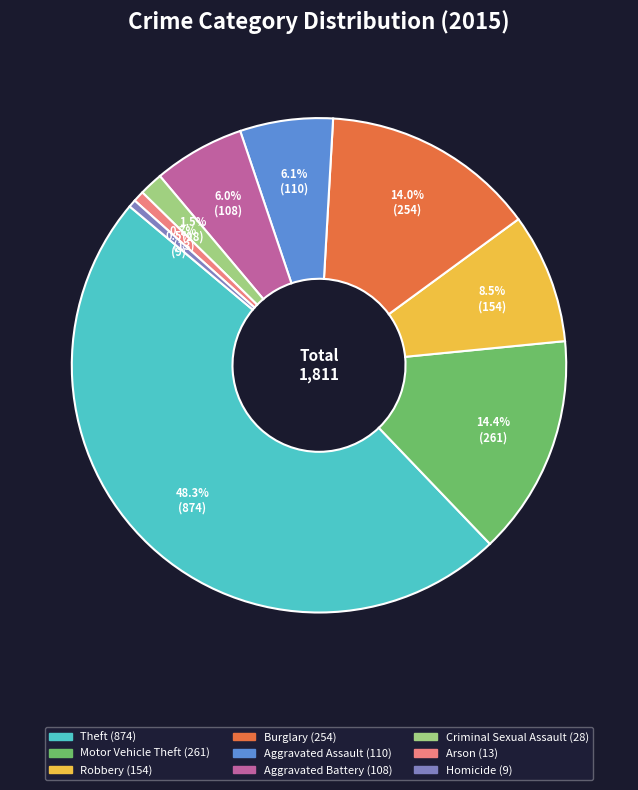

Is Robbery the majority of the pie?

No